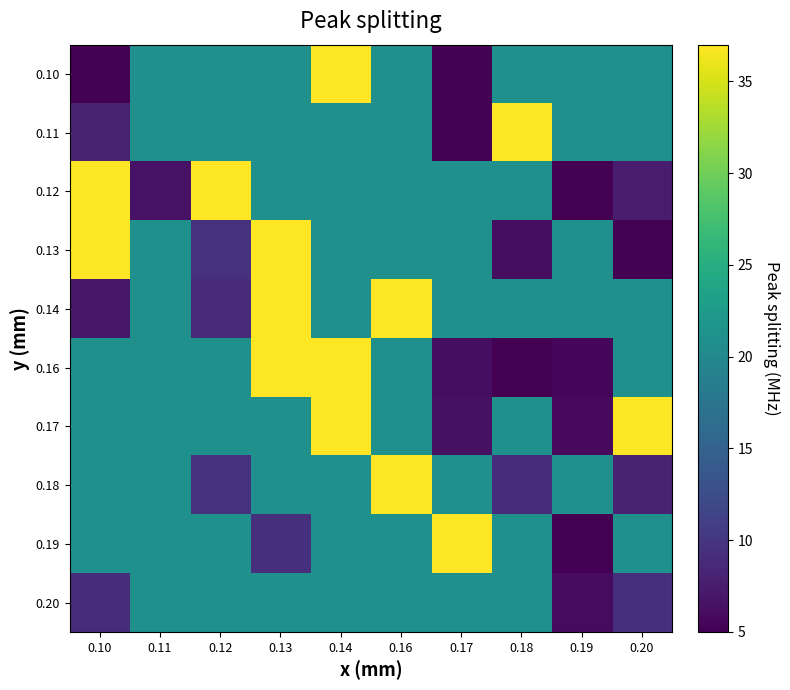

Reading right to left, what are all the values shown in this chart?

0.10: 0.20=21.0	0.19=21.0	0.18=21.0	0.17=5.2	0.16=21.0	0.14=37.0	0.13=21.0	0.12=21.0	0.11=21.0	0.10=5.0
0.11: 0.20=21.0	0.19=21.0	0.18=37.0	0.17=5.0	0.16=21.0	0.14=21.0	0.13=21.0	0.12=21.0	0.11=21.0	0.10=8.2
0.12: 0.20=7.5	0.19=5.0	0.18=21.0	0.17=21.0	0.16=21.0	0.14=21.0	0.13=21.0	0.12=37.0	0.11=6.6	0.10=37.0
0.13: 0.20=5.0	0.19=21.0	0.18=6.2	0.17=21.0	0.16=21.0	0.14=21.0	0.13=37.0	0.12=9.5	0.11=21.0	0.10=37.0
0.14: 0.20=21.0	0.19=21.0	0.18=21.0	0.17=21.0	0.16=37.0	0.14=21.0	0.13=37.0	0.12=8.8	0.11=21.0	0.10=7.1
0.16: 0.20=21.0	0.19=5.4	0.18=5.0	0.17=6.1	0.16=21.0	0.14=37.0	0.13=37.0	0.12=21.0	0.11=21.0	0.10=21.0
0.17: 0.20=37.0	0.19=5.8	0.18=21.0	0.17=6.4	0.16=21.0	0.14=37.0	0.13=21.0	0.12=21.0	0.11=21.0	0.10=21.0
0.18: 0.20=8.2	0.19=21.0	0.18=9.0	0.17=21.0	0.16=37.0	0.14=21.0	0.13=21.0	0.12=9.6	0.11=21.0	0.10=21.0
0.19: 0.20=21.0	0.19=5.0	0.18=21.0	0.17=37.0	0.16=21.0	0.14=21.0	0.13=9.4	0.12=21.0	0.11=21.0	0.10=21.0
0.20: 0.20=9.5	0.19=5.9	0.18=21.0	0.17=21.0	0.16=21.0	0.14=21.0	0.13=21.0	0.12=21.0	0.11=21.0	0.10=9.0